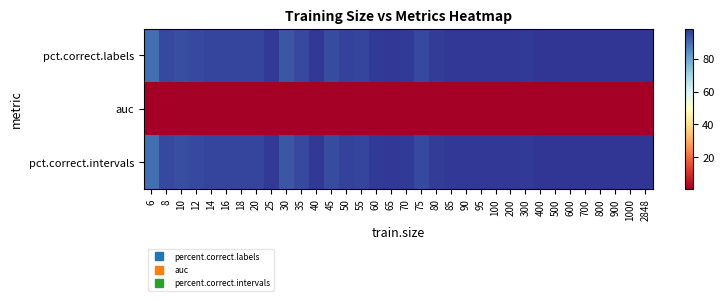

Which series has the largest total across all categories?

pct.correct.labels